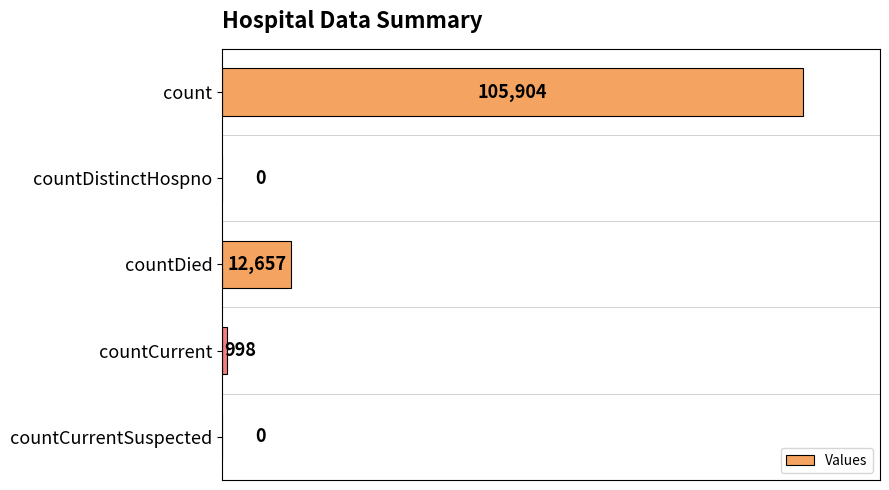

Reading top to bottom, transcribe all the data shown in this chart.

count=105904	countDistinctHospno=0	countDied=12657	countCurrent=998	countCurrentSuspected=0